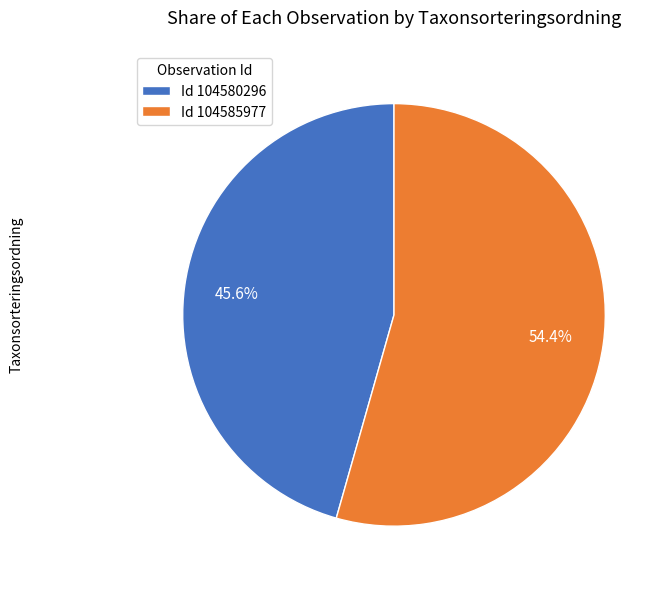

What is the smallest slice in the pie chart?

Id 104580296